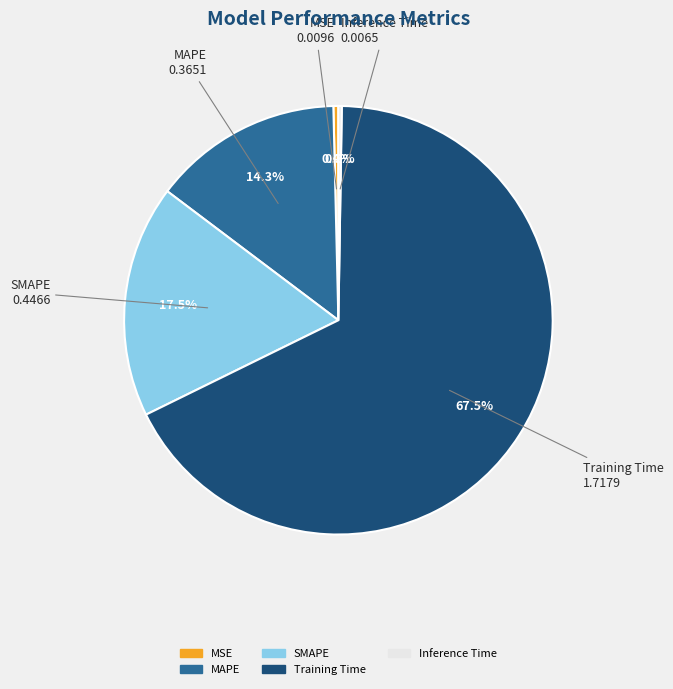

Between SMAPE and MAPE, which is larger?

SMAPE